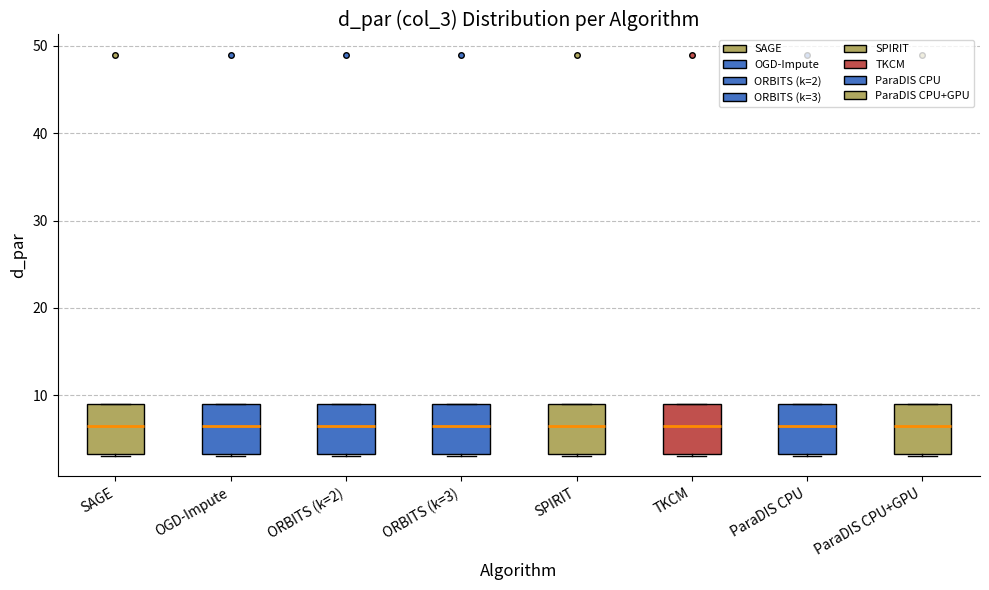

Reading left to right, read every box against the y-axis: the position of its median line, the range the box covers, and the ends of its whiskers. The values are not printed on the chart, so give them approximately, as read against the axis.

SAGE: median 7, box 3 to 9, whiskers 3 to 9
OGD-Impute: median 7, box 3 to 9, whiskers 3 to 9
ORBITS (k=2): median 7, box 3 to 9, whiskers 3 to 9
ORBITS (k=3): median 7, box 3 to 9, whiskers 3 to 9
SPIRIT: median 7, box 3 to 9, whiskers 3 to 9
TKCM: median 7, box 3 to 9, whiskers 3 to 9
ParaDIS CPU: median 7, box 3 to 9, whiskers 3 to 9
ParaDIS CPU+GPU: median 7, box 3 to 9, whiskers 3 to 9